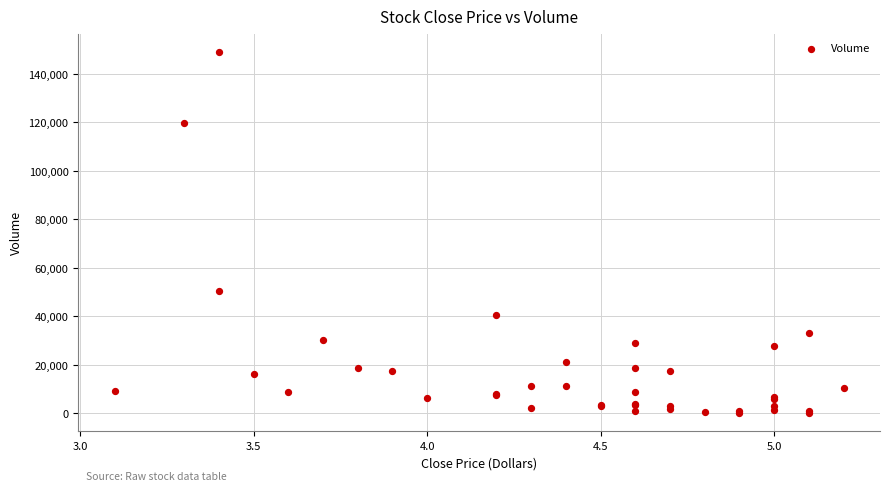

What Y value in the scatter plot is closest to 74650?

50600